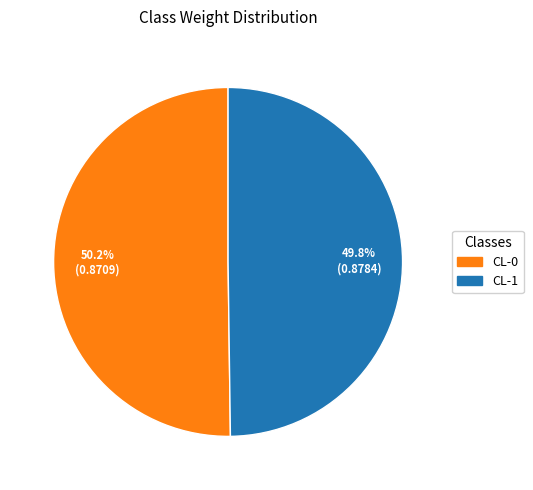

Is there a majority slice in this chart?

Yes